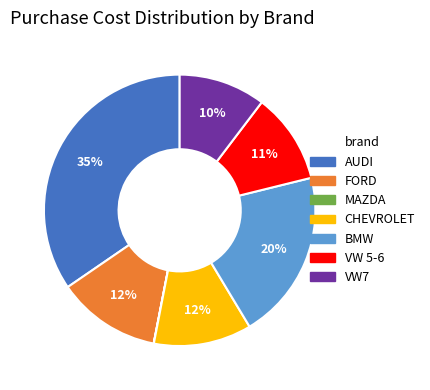

To the nearest percent, what is the combined percentage of BMW and VW 5-6?

31%